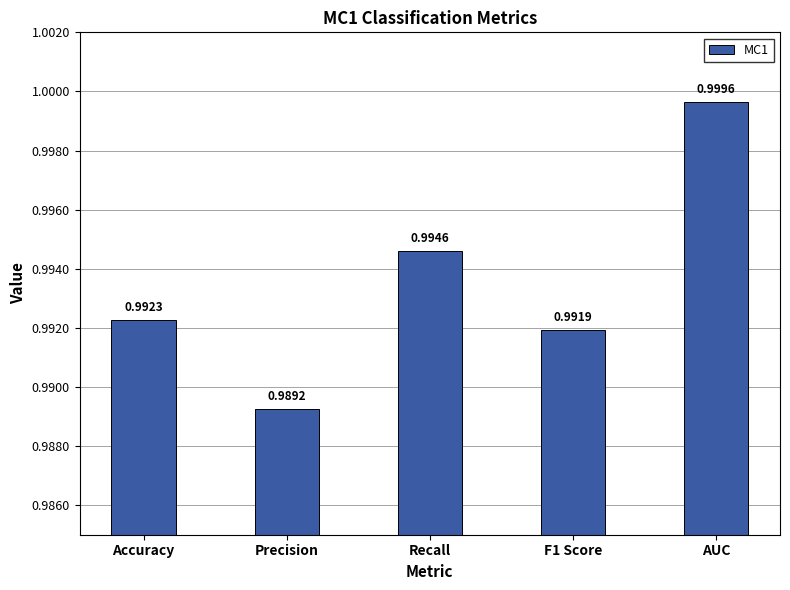

How many bars are there in total?

5